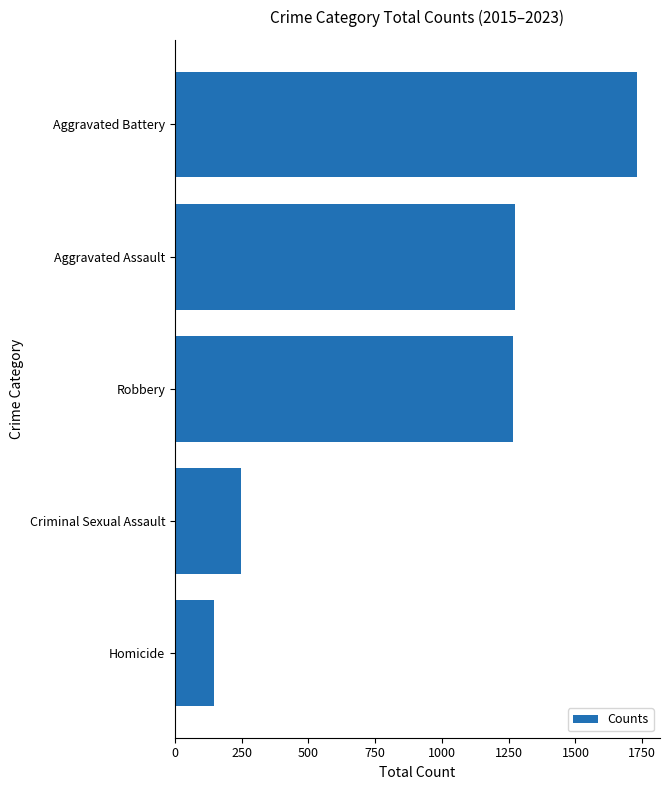

What is the sum of all values?

4664